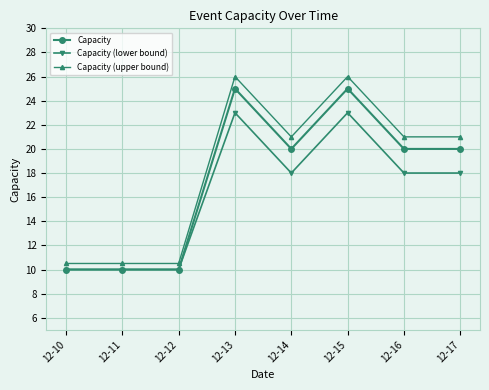

Reading right to left, transcribe all the data shown in this chart.

Capacity: 12-17=20.0	12-16=20.0	12-15=25.0	12-14=20.0	12-13=25.0	12-12=10.0	12-11=10.0	12-10=10.0
Capacity (lower bound): 12-17=18.0	12-16=18.0	12-15=23.0	12-14=18.0	12-13=23.0	12-12=10.0	12-11=10.0	12-10=10.0
Capacity (upper bound): 12-17=21.0	12-16=21.0	12-15=26.0	12-14=21.0	12-13=26.0	12-12=10.5	12-11=10.5	12-10=10.5